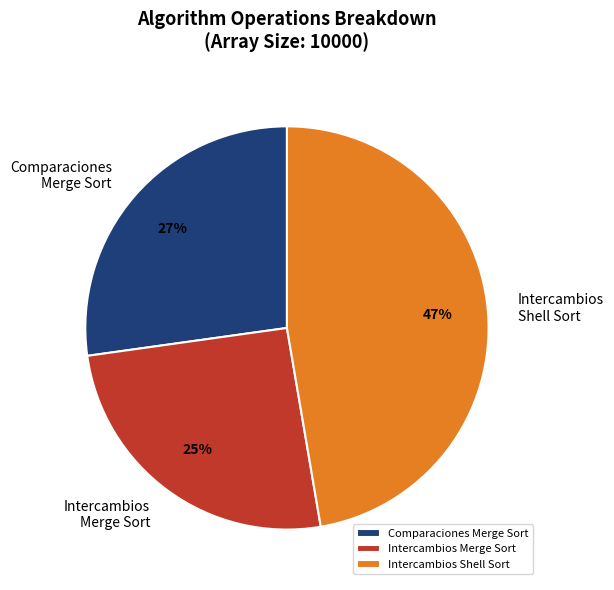

To the nearest percent, what is the difference between the largest and smallest slice percentages?

22%